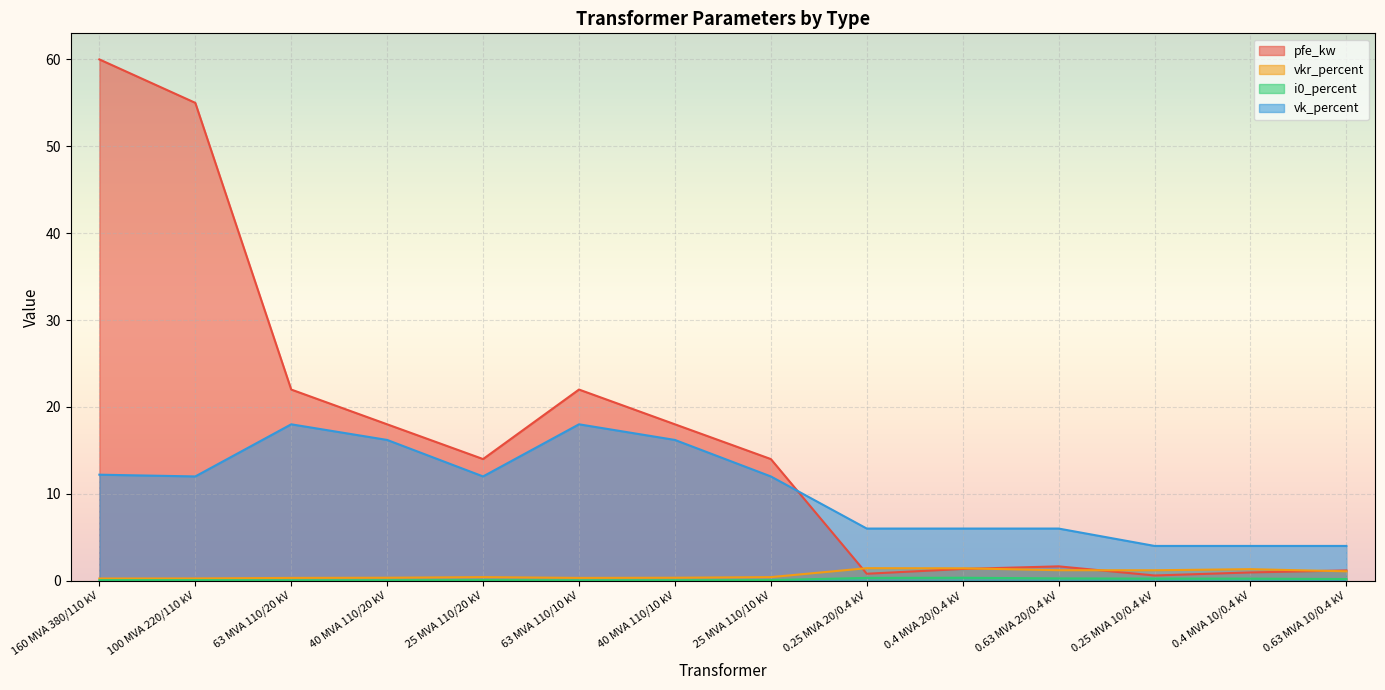

How many distinct data groups are displayed?

4